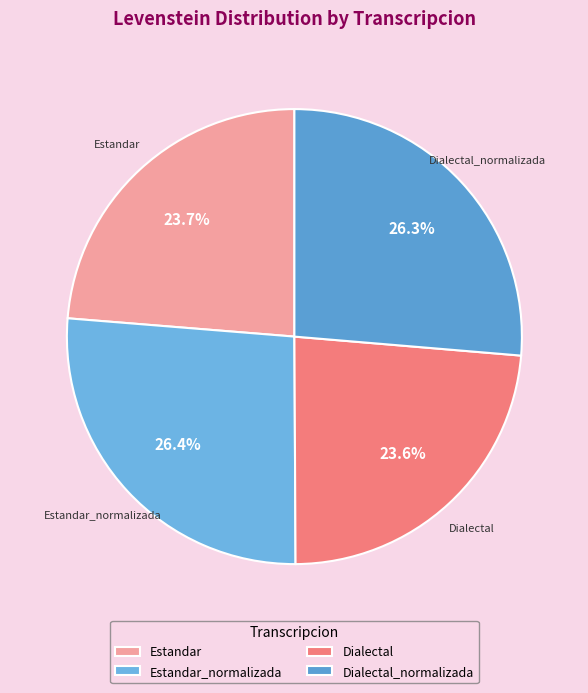

Is it true that Estandar_normalizada is 26% of the pie?

True